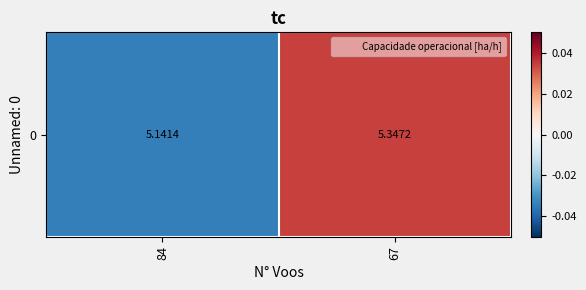

The value at 84 is -0.1. True or false?

True